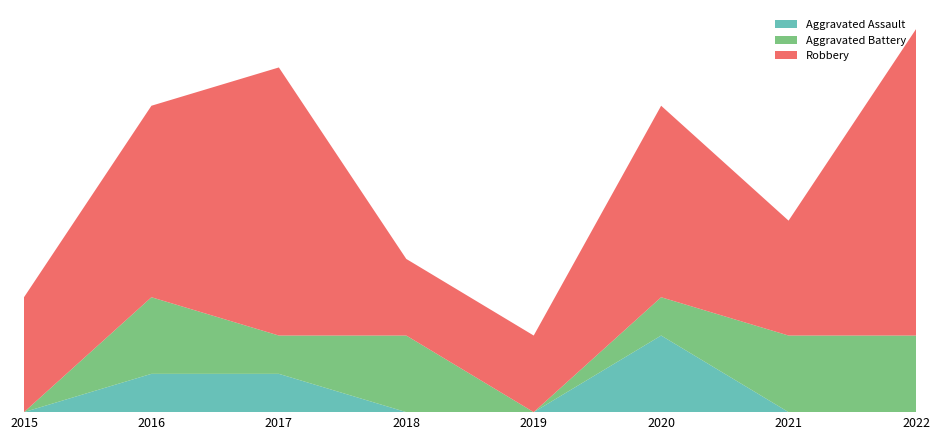

Reading right to left, list all the values displayed in this chart.

Aggravated Assault: 0	0	2	0	0	1	1	0
Aggravated Battery: 2	2	1	0	2	1	2	0
Robbery: 8	3	5	2	2	7	5	3